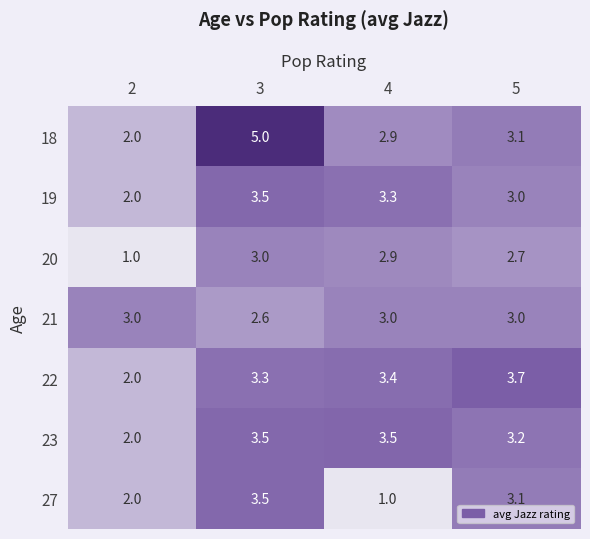

What is the difference between the 21 values at 4 and 3?

0.4